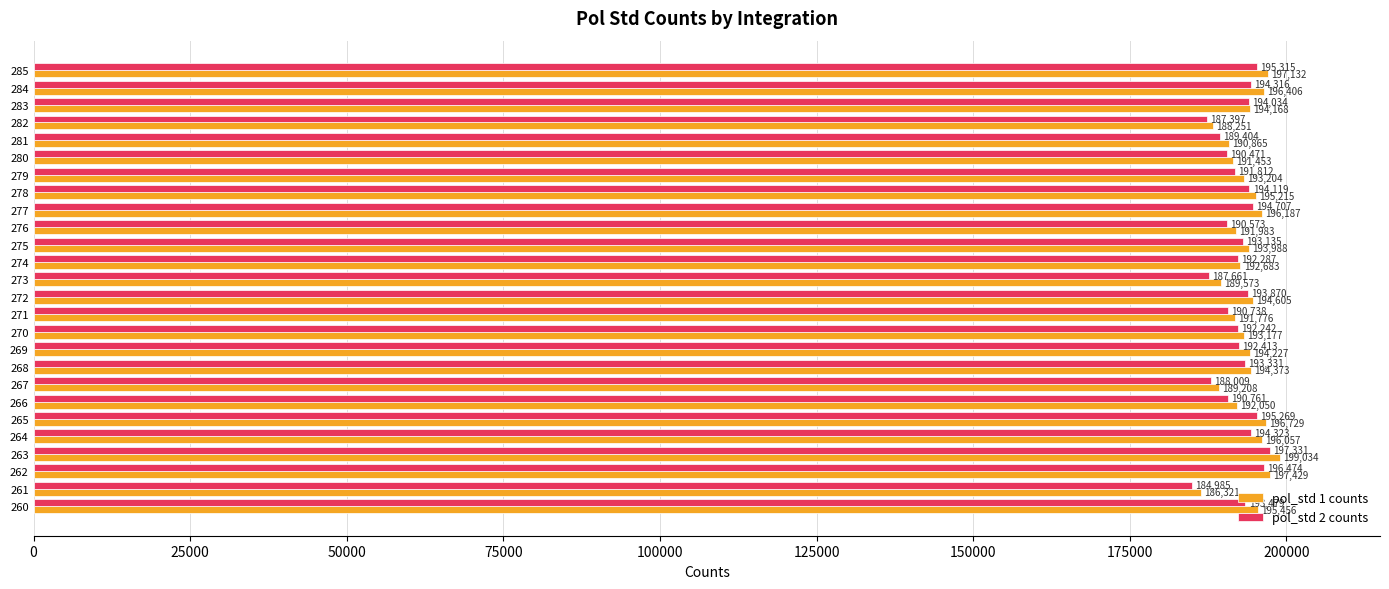

True or false: pol_std 2 counts has a value of 309697.1 at 263.

False